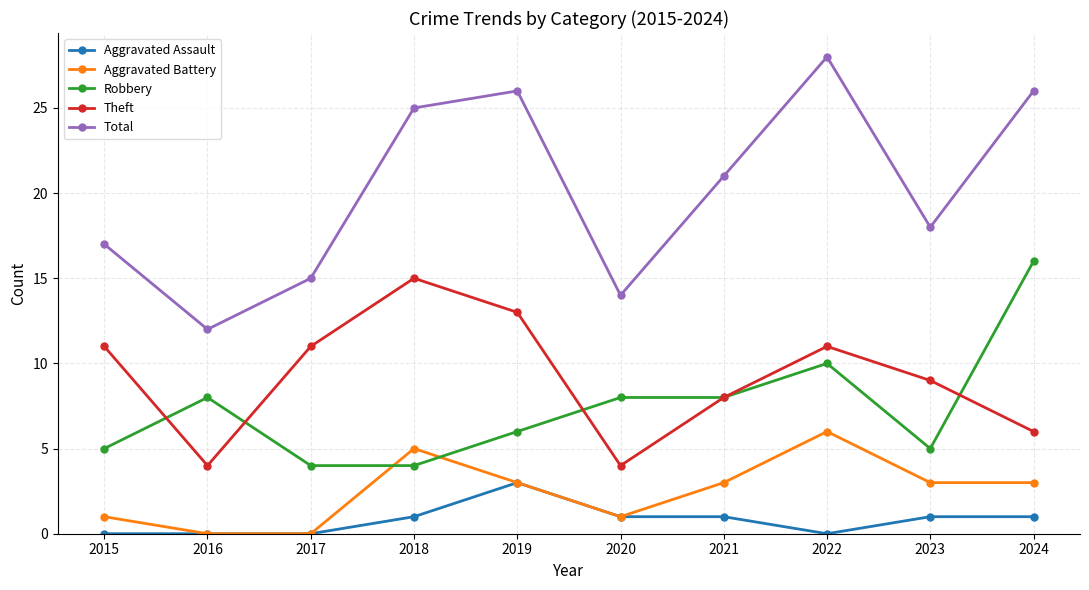

Which series changed the most between 2017 and 2019?

Total